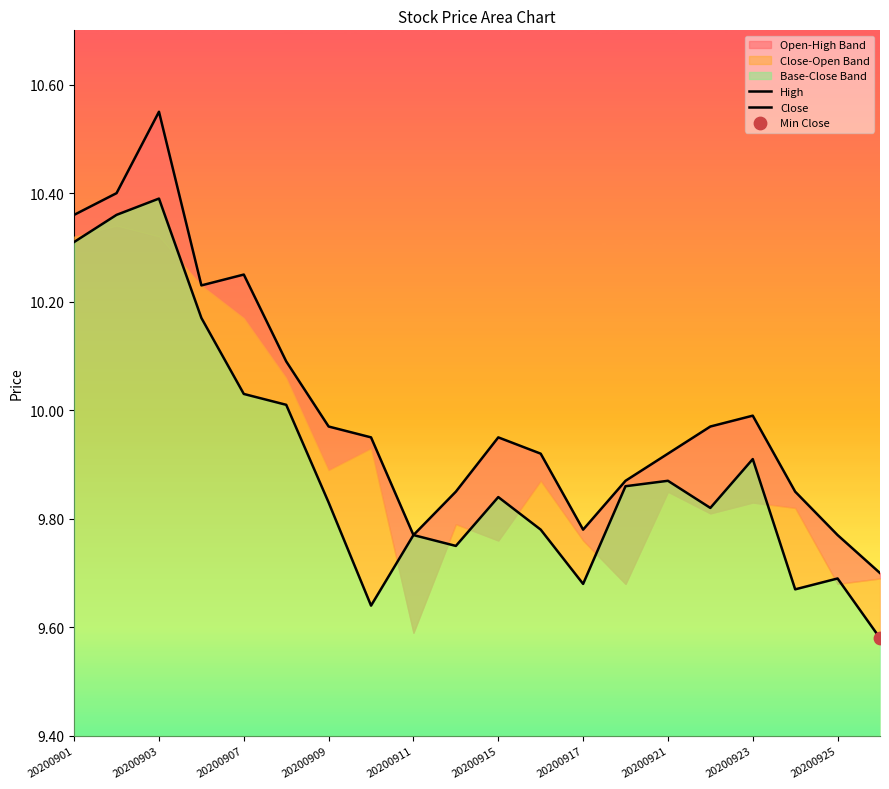

At how many categories does at least one series exceed 10?

6